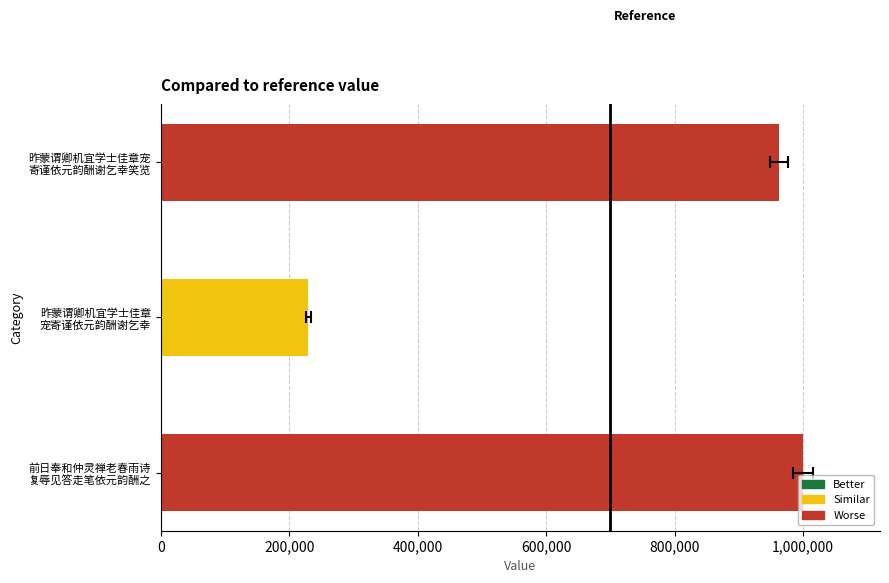

The value at 昨蒙谓卿机宜学士佳章 宠寄谨依元韵酬谢乞幸 is 229967. True or false?

True